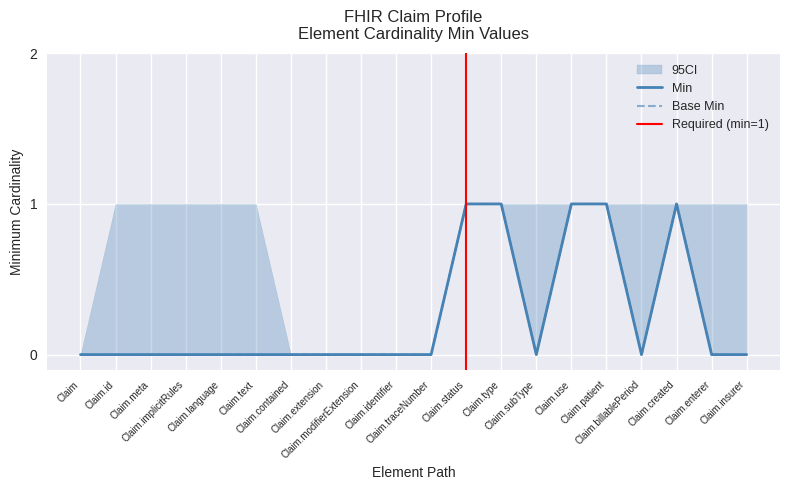

What is the difference between the Base Min values at Claim and Claim.created?

1